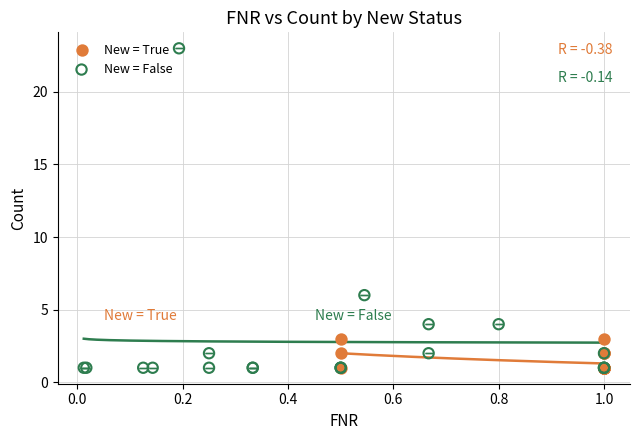

Which series reaches the maximum Y coordinate?

New = False